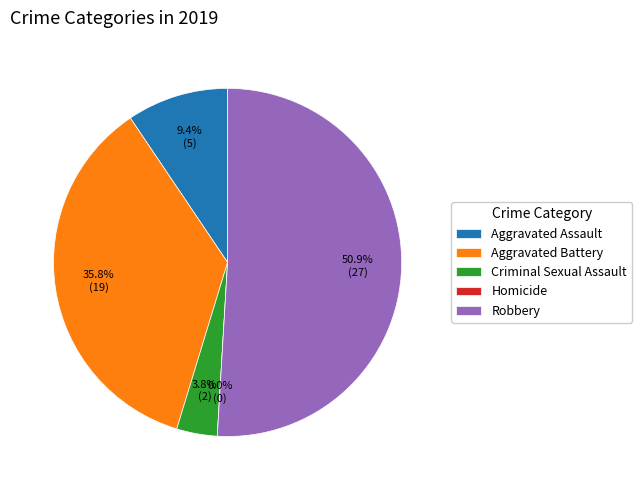

What percentage is NOT represented by Aggravated Assault?

90.6%